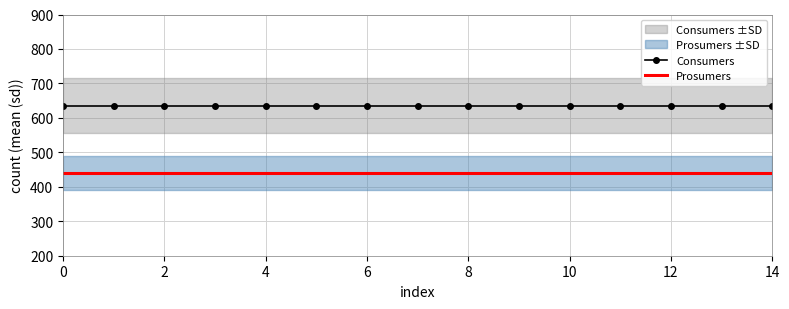

What are all the series names shown in the legend?

Consumers, Prosumers